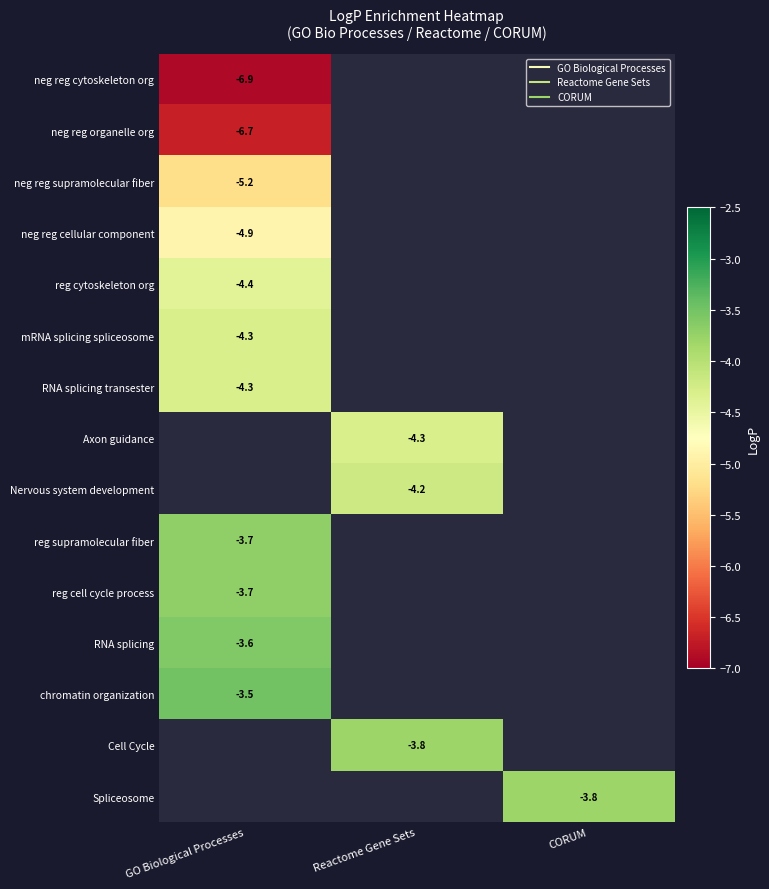

How many data points does each series have?

3